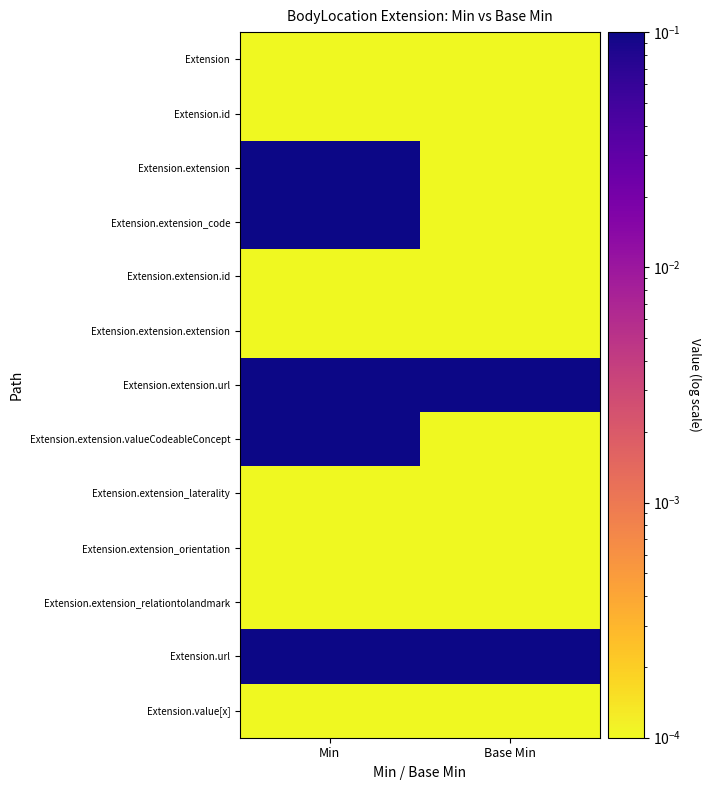

Reading left to right, what are all the values shown in this chart?

Extension: Min=0.0	Base Min=0.0
Extension.id: Min=0.0	Base Min=0.0
Extension.extension: Min=1.0	Base Min=0.0
Extension.extension_code: Min=1.0	Base Min=0.0
Extension.extension.id: Min=0.0	Base Min=0.0
Extension.extension.extension: Min=0.0	Base Min=0.0
Extension.extension.url: Min=1.0	Base Min=1.0
Extension.extension.valueCodeableConcept: Min=1.0	Base Min=0.0
Extension.extension_laterality: Min=0.0	Base Min=0.0
Extension.extension_orientation: Min=0.0	Base Min=0.0
Extension.extension_relationtolandmark: Min=0.0	Base Min=0.0
Extension.url: Min=1.0	Base Min=1.0
Extension.value[x]: Min=0.0	Base Min=0.0